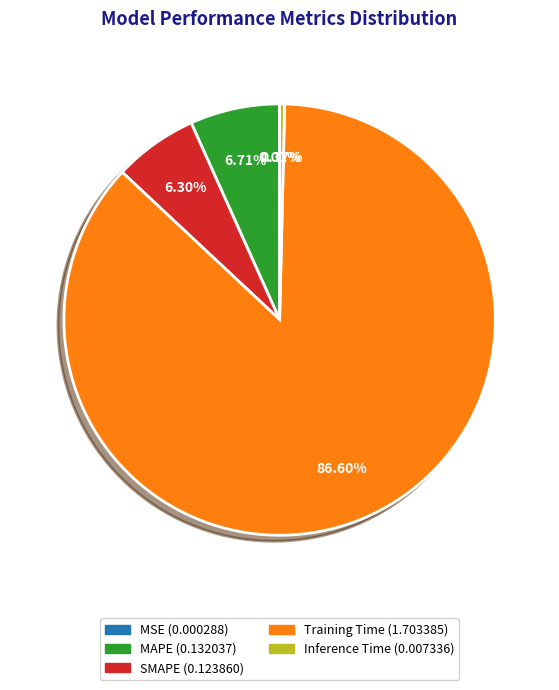

To the nearest percent, what is the difference between the largest and smallest slice percentages?

87%